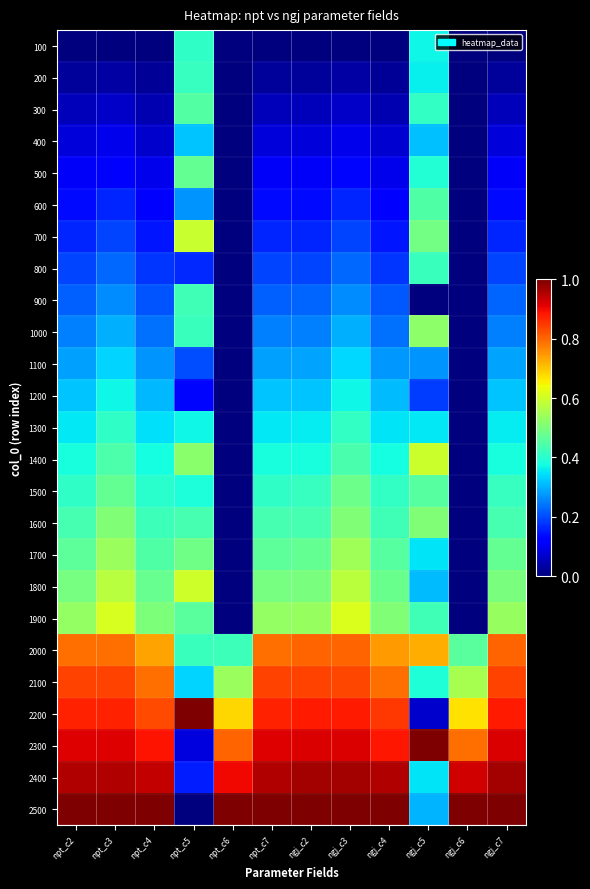

Which category has the highest value across all series?

npt_c5